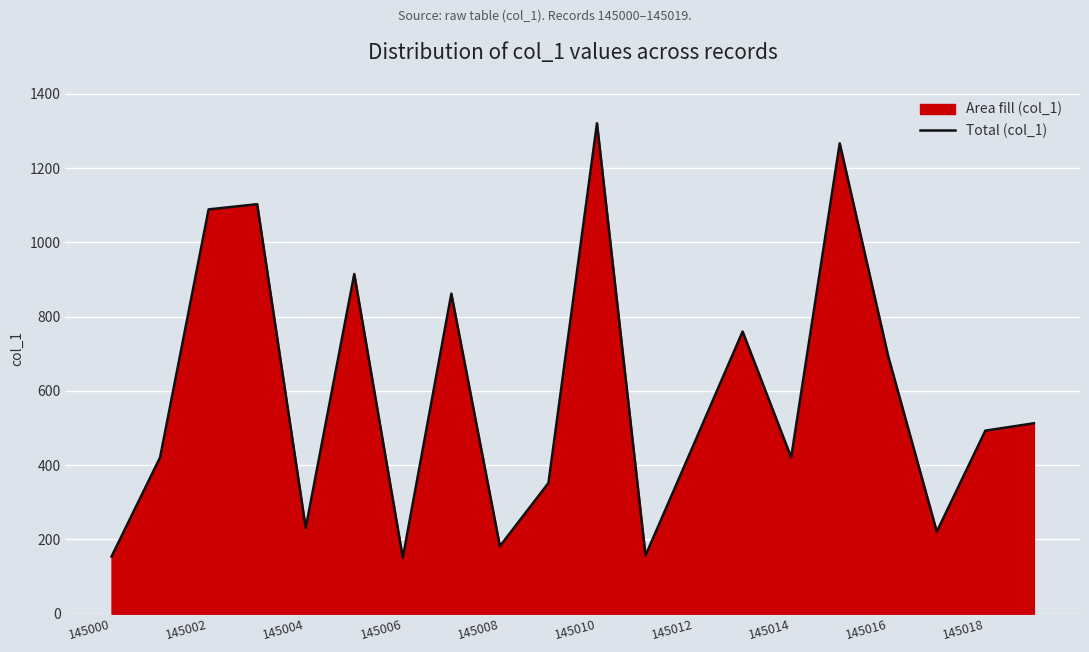

The value at 145018 is 493. True or false?

True